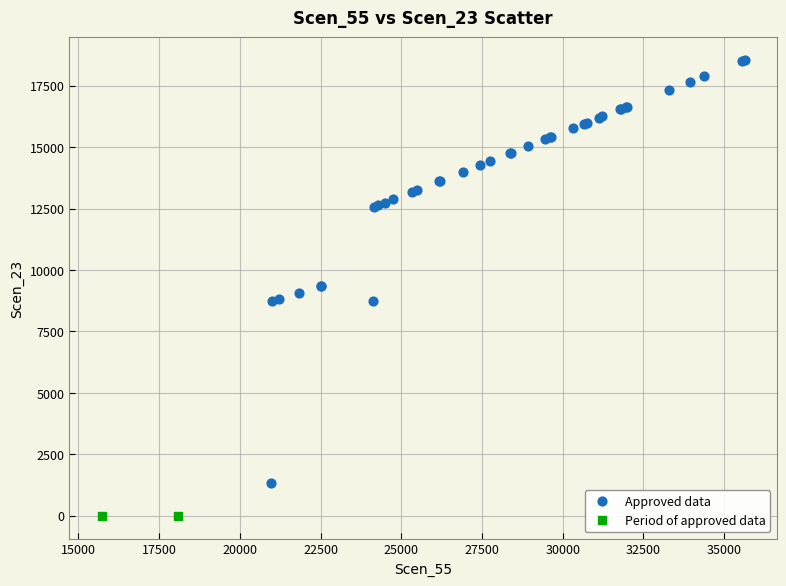

What are all the series names shown in the legend?

Approved data, Period of approved data